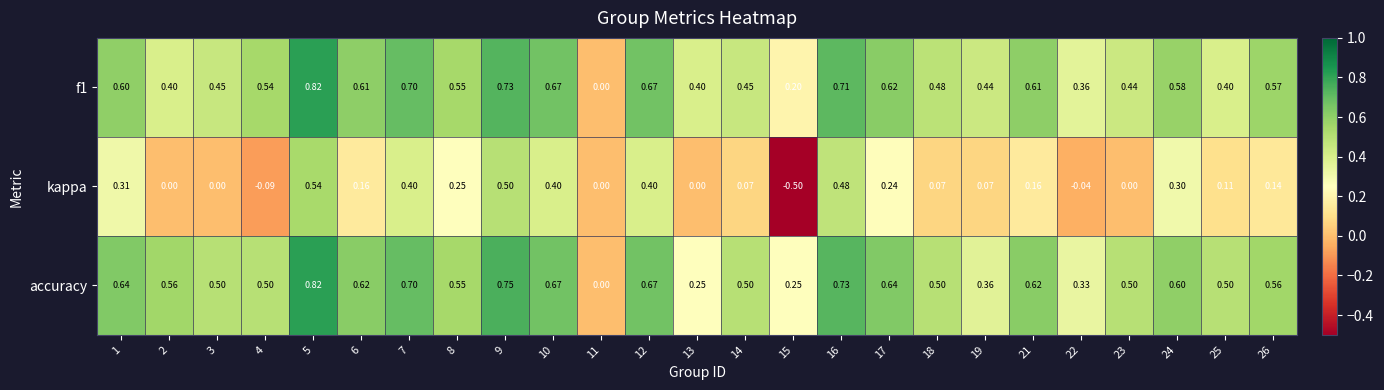

Is the value of kappa at 26 greater than the value of f1 at 26?

No